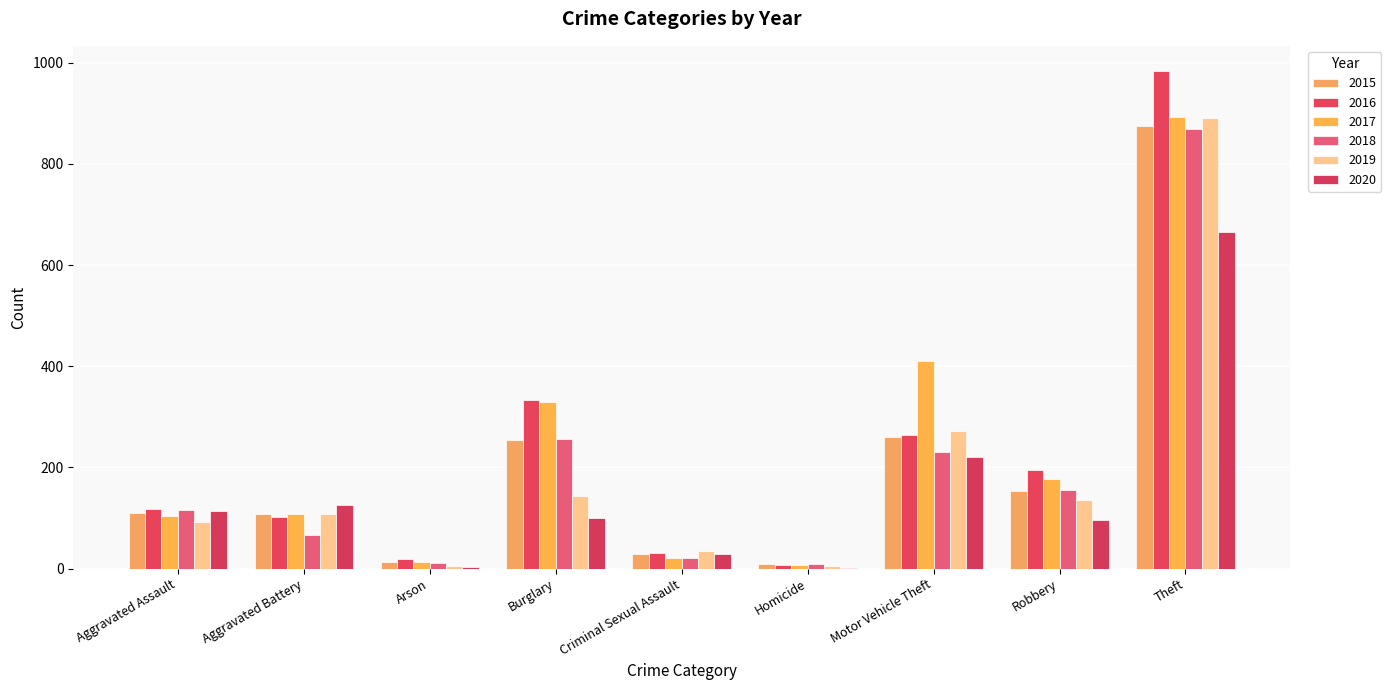

Which series has the widest spread of values?

2016